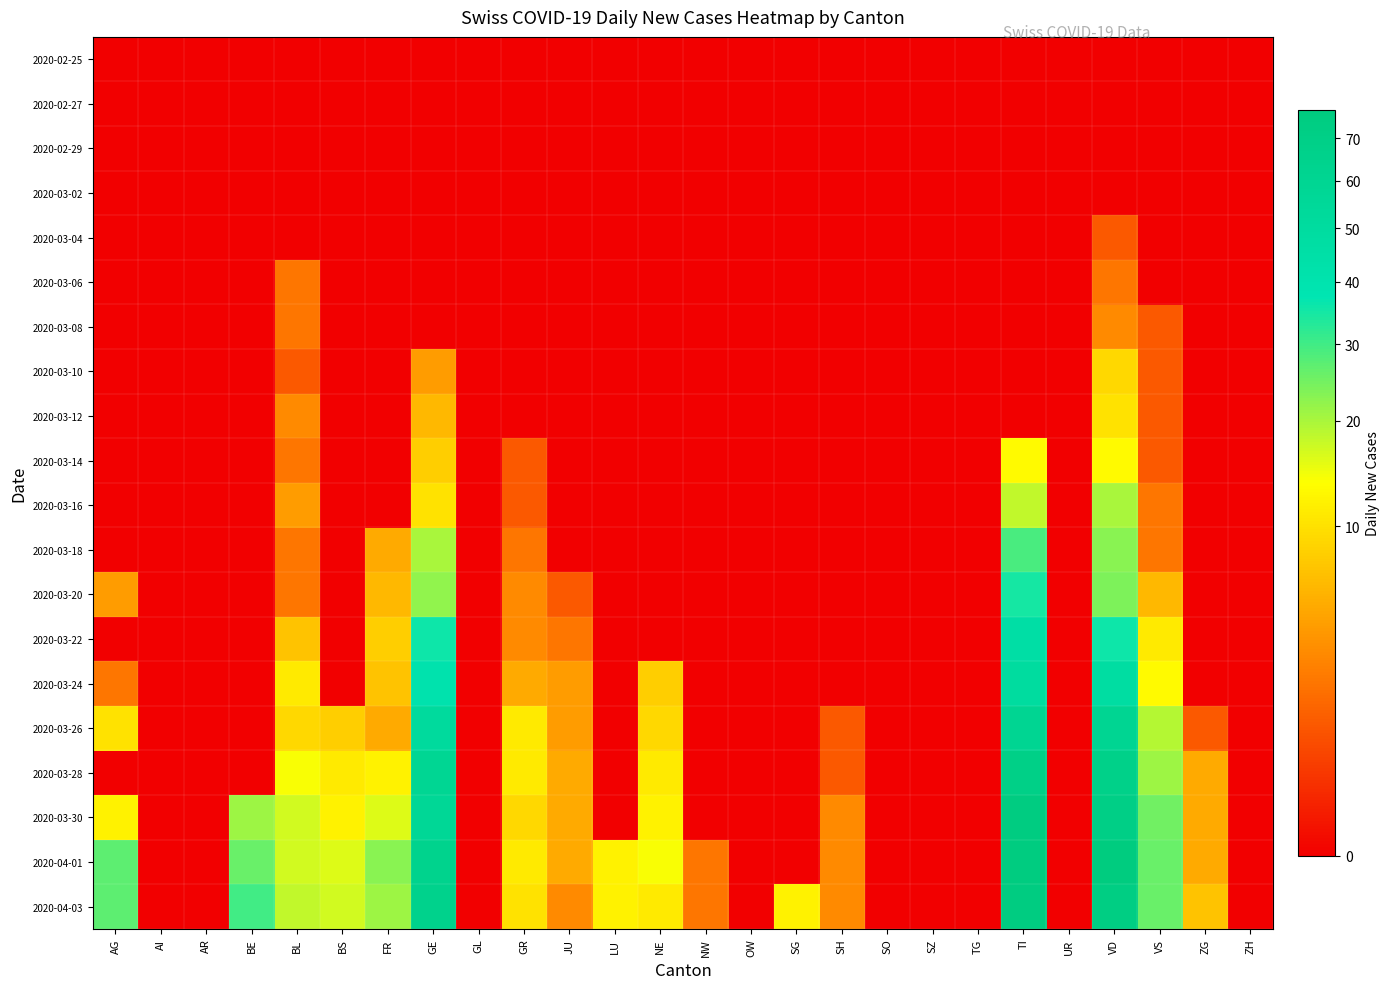

At which category is the sum across all series the highest?

TI